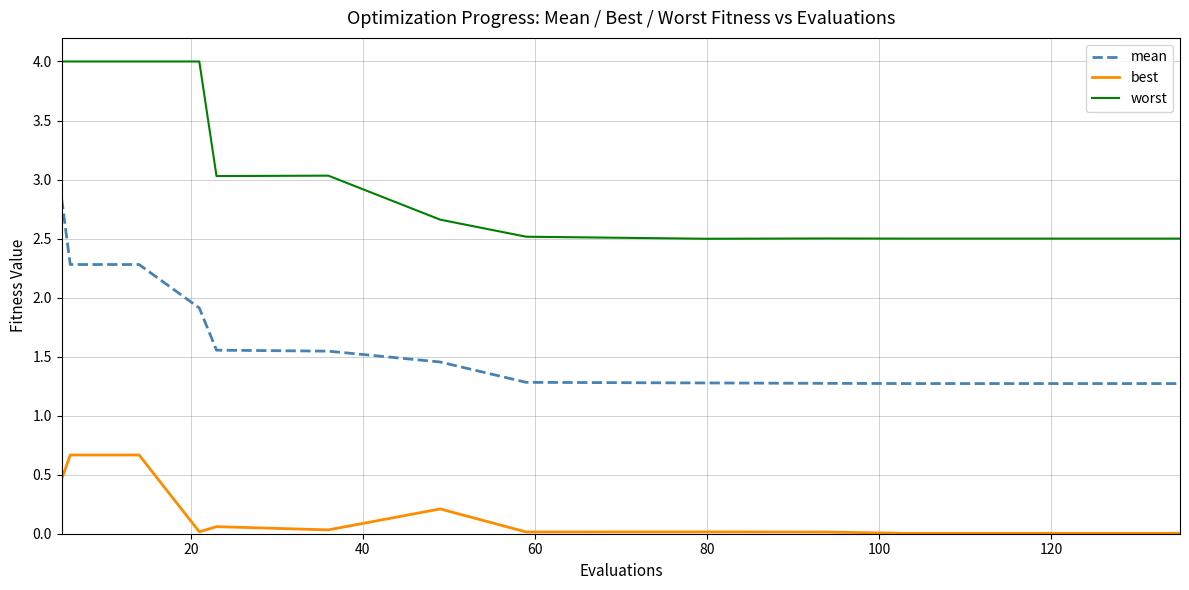

What is the maximum value for best?

0.7